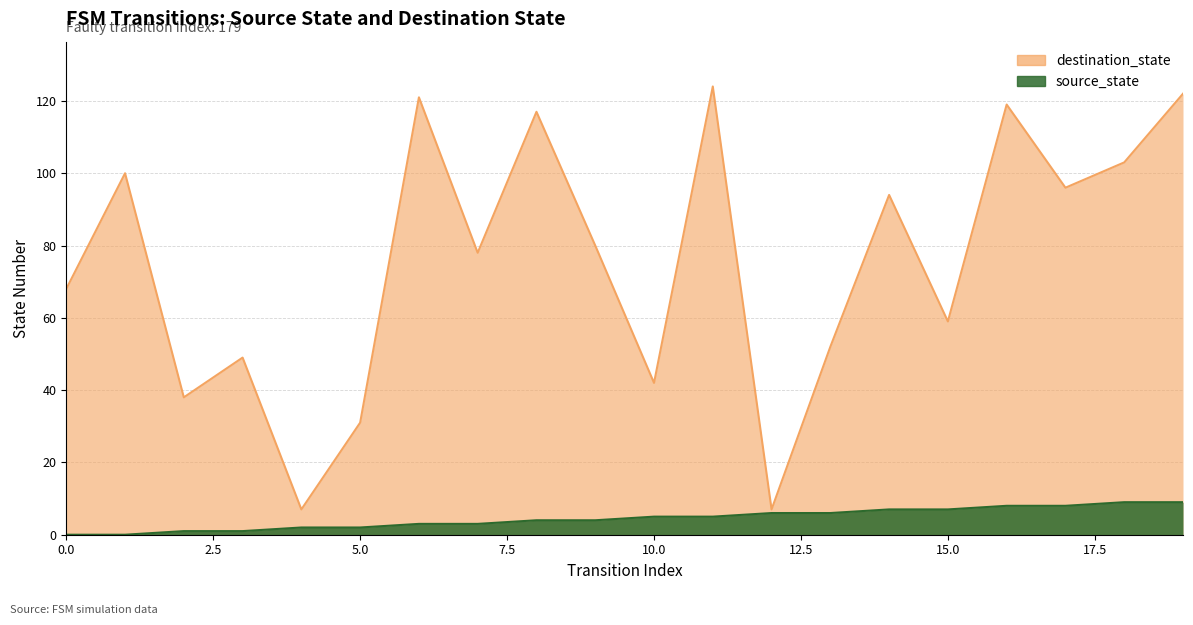

True or false: destination_state has more than 2 interior local peaks.

True